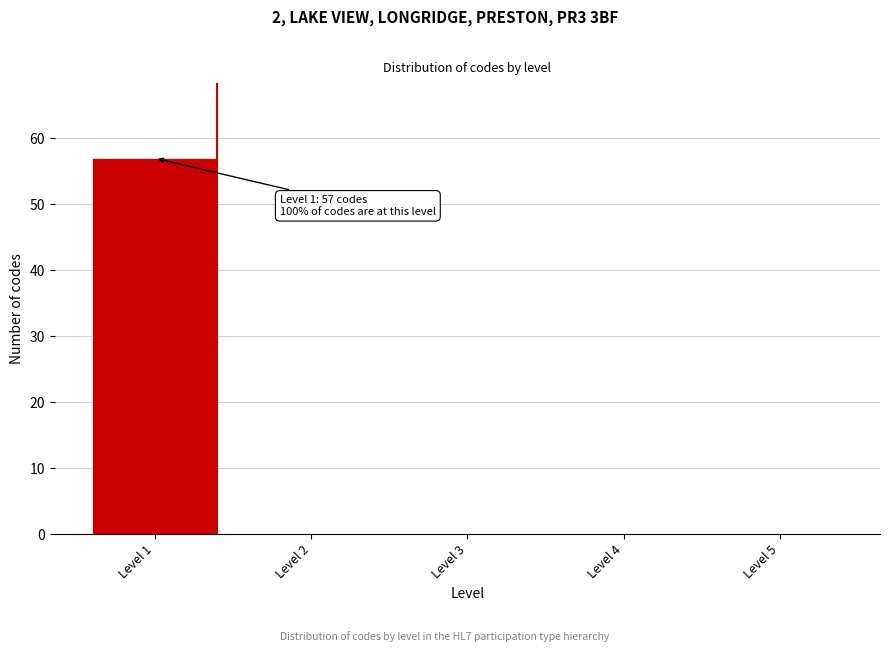

Reading left to right, list all the values displayed in this chart.

Level 1=57	Level 2=0	Level 3=0	Level 4=0	Level 5=0